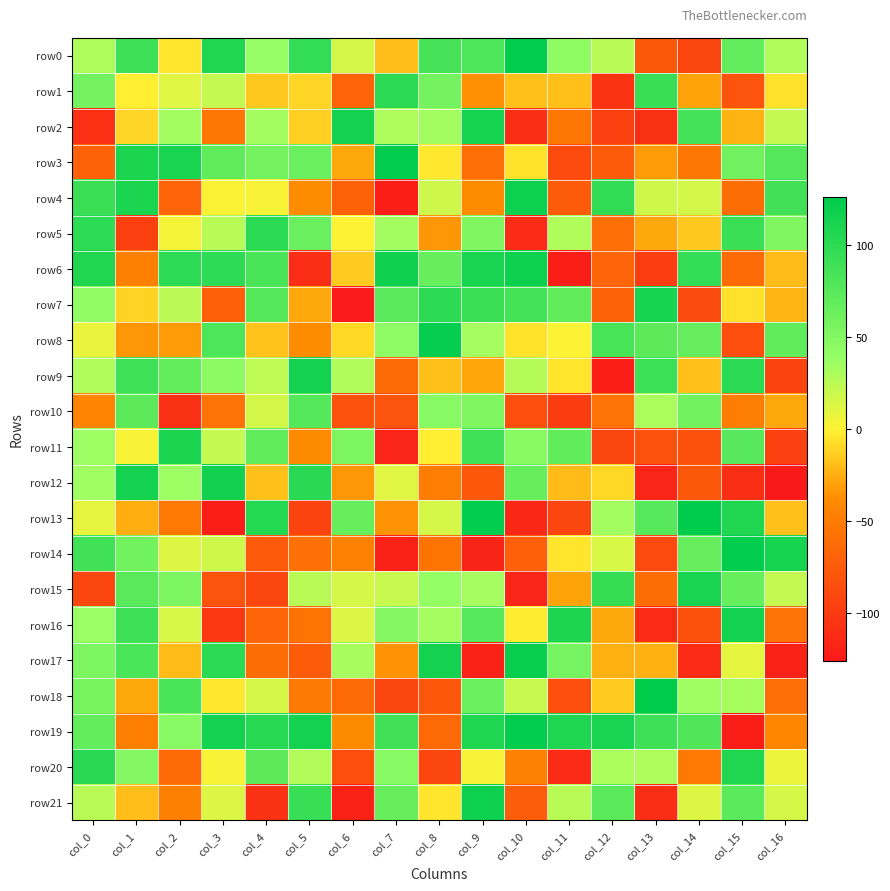

Which label corresponds to the smallest value in the chart?

col_16